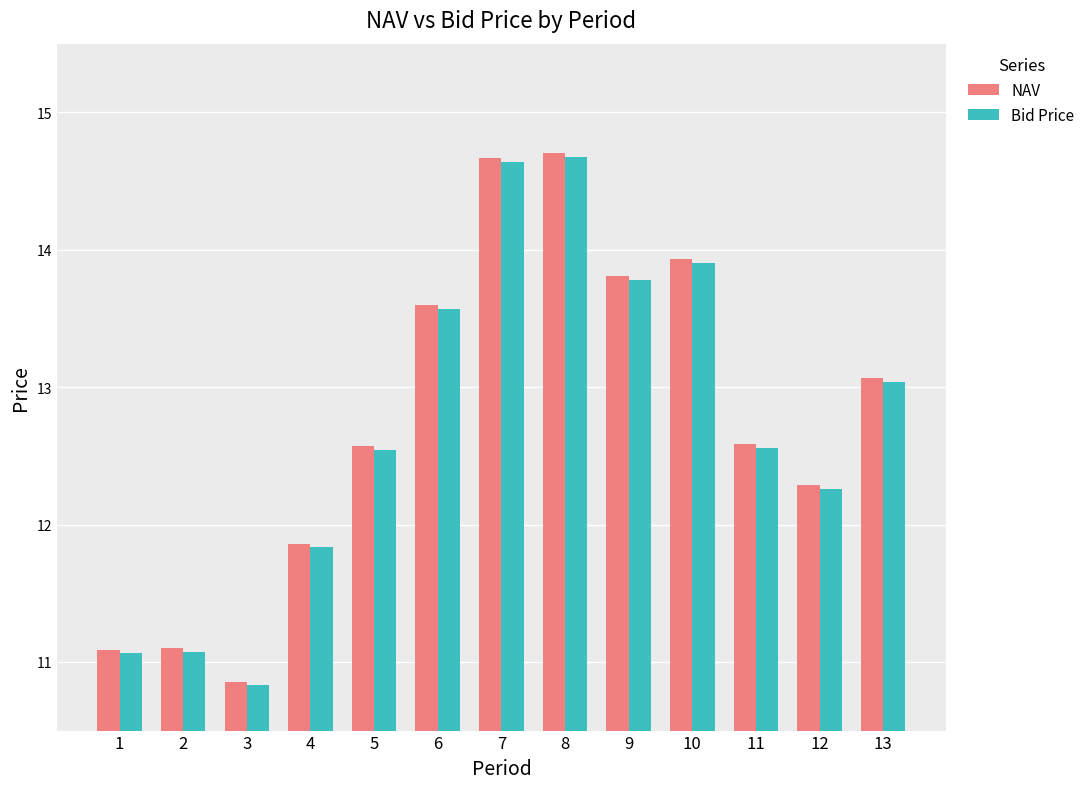

Is the value of NAV at 1 greater than the value of Bid Price at 7?

No